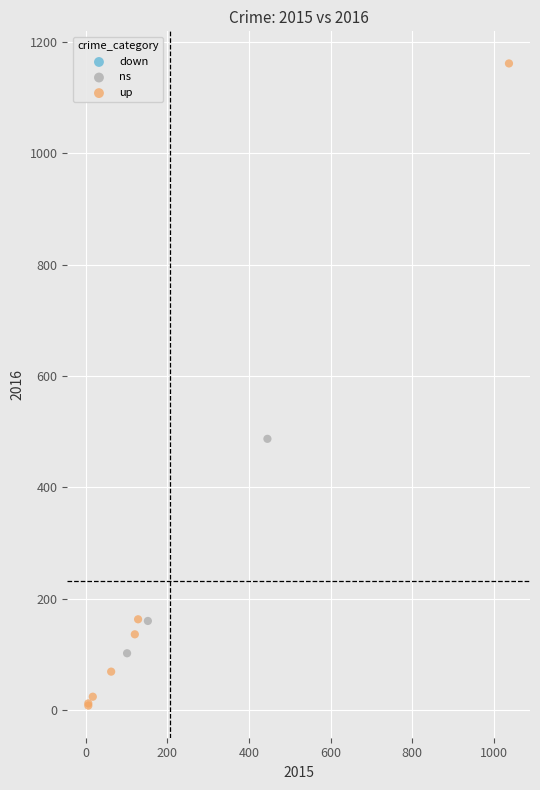

Which series has the widest spread of Y values?

up